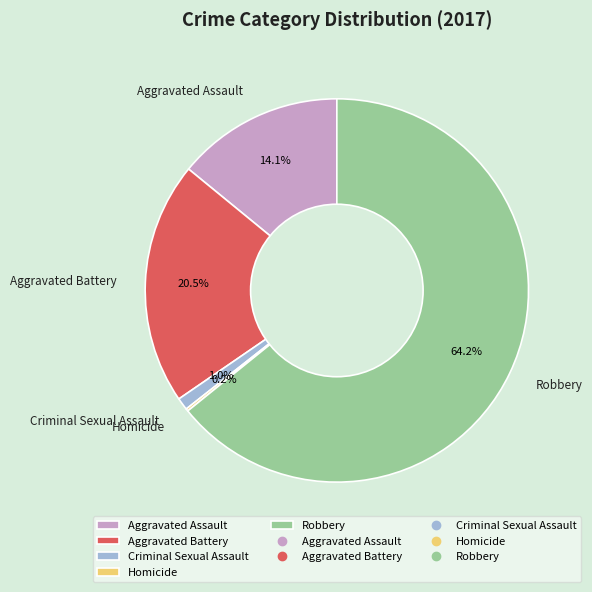

Is there any slice that represents more than half of the pie?

Yes